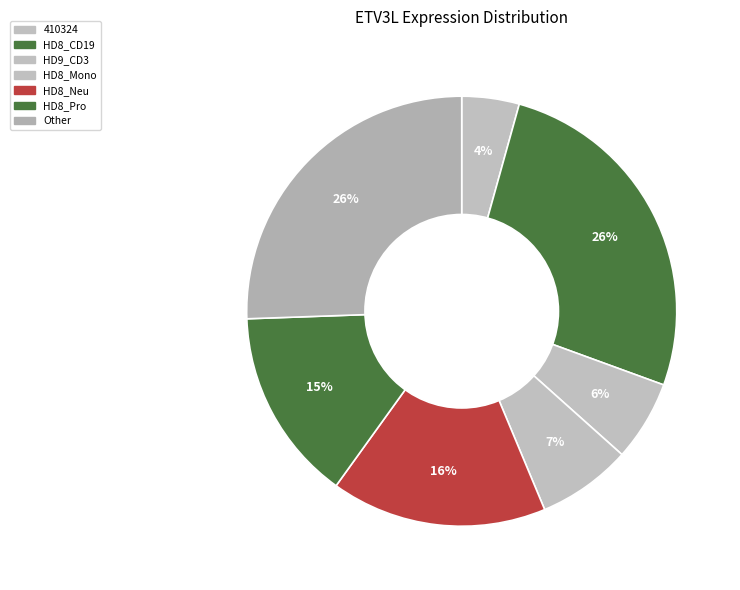

Is there any slice that represents more than half of the pie?

No